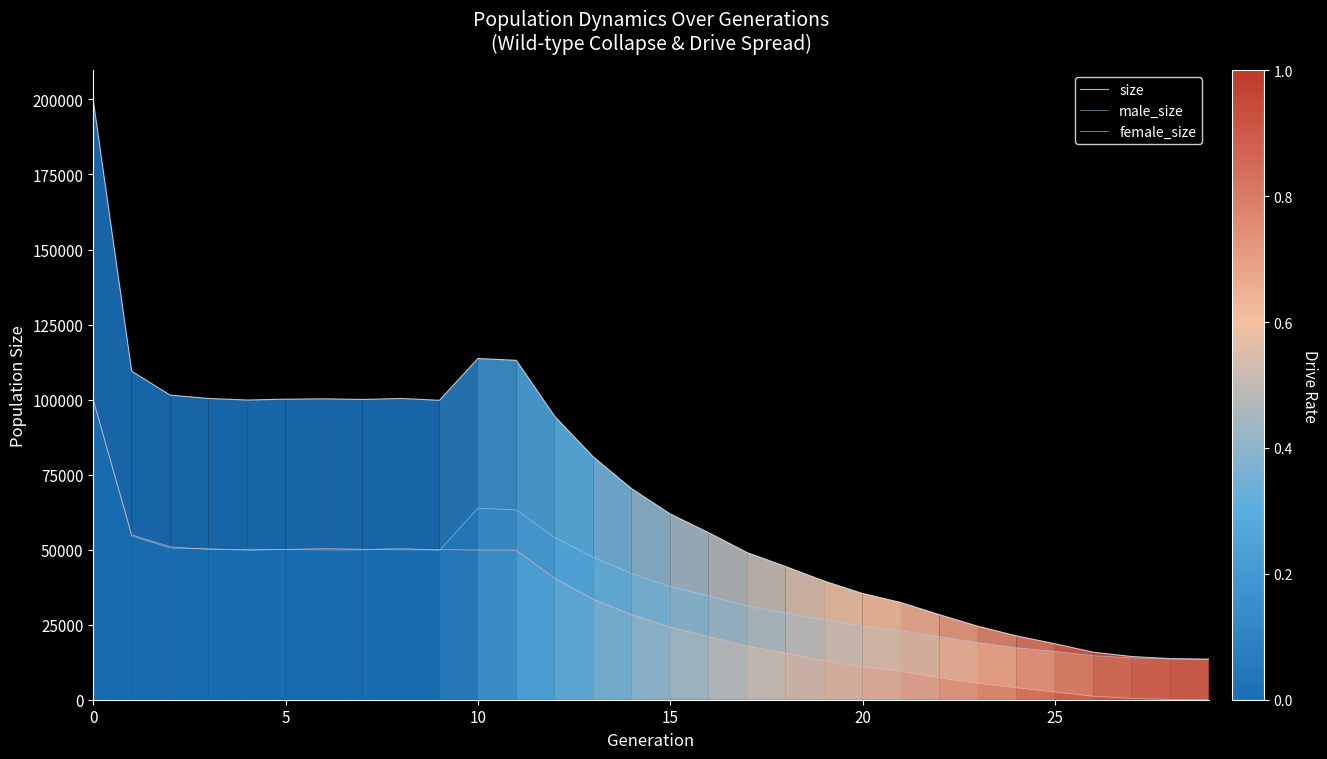

Which series has the largest total across all categories?

size